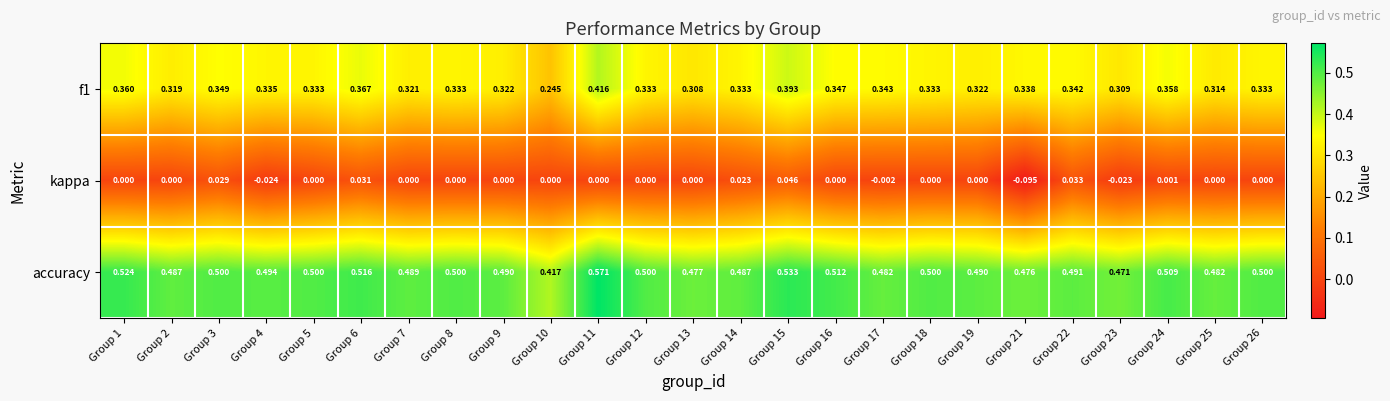

Is the value of accuracy at Group 24 greater than the value of f1 at Group 11?

Yes